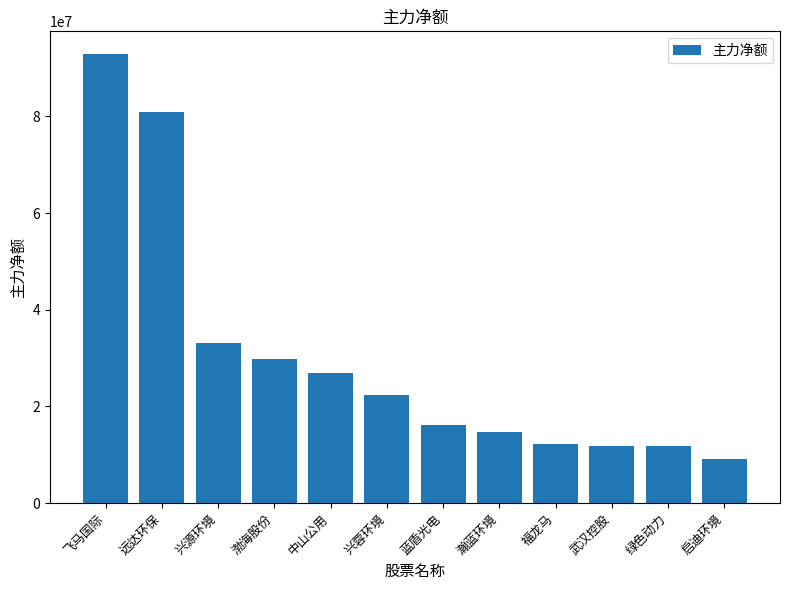

How many bars are there in total?

12